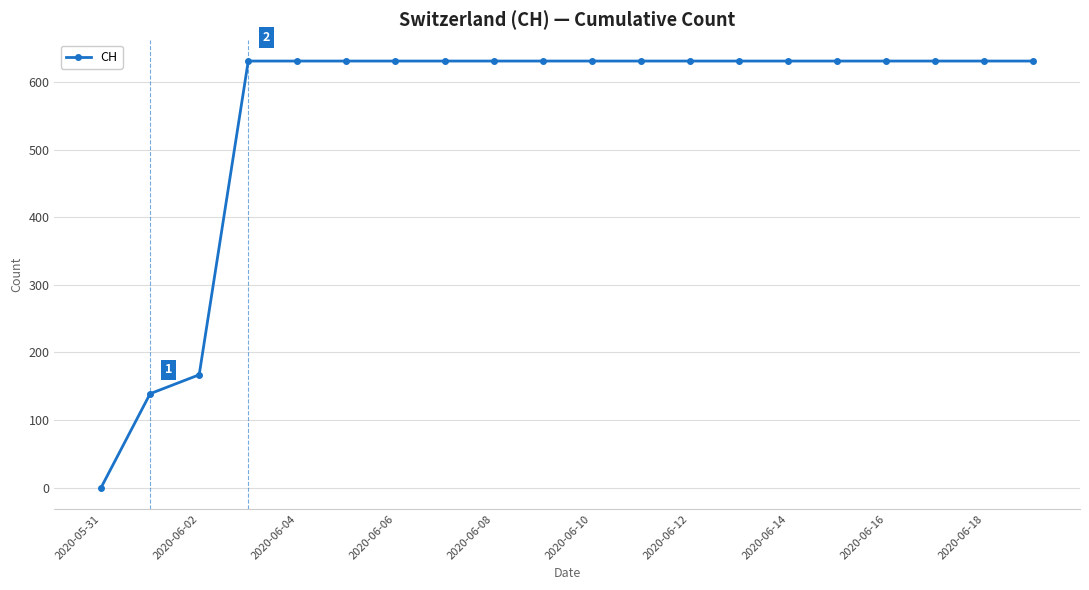

What is the value of the 18th point from the left?

631